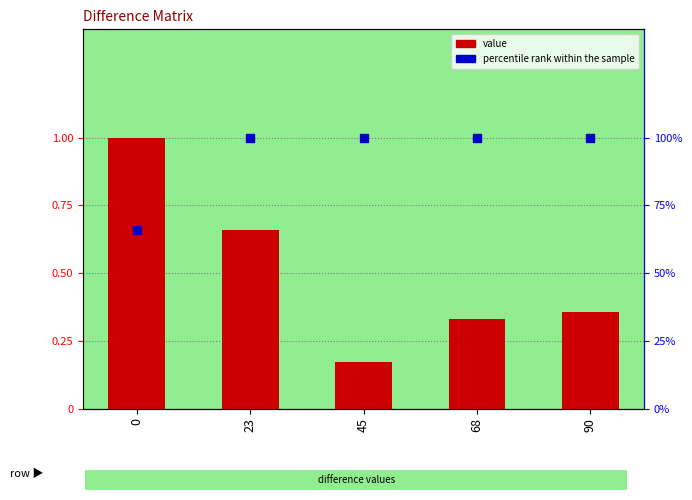

At how many categories does at least one series exceed 0?

5